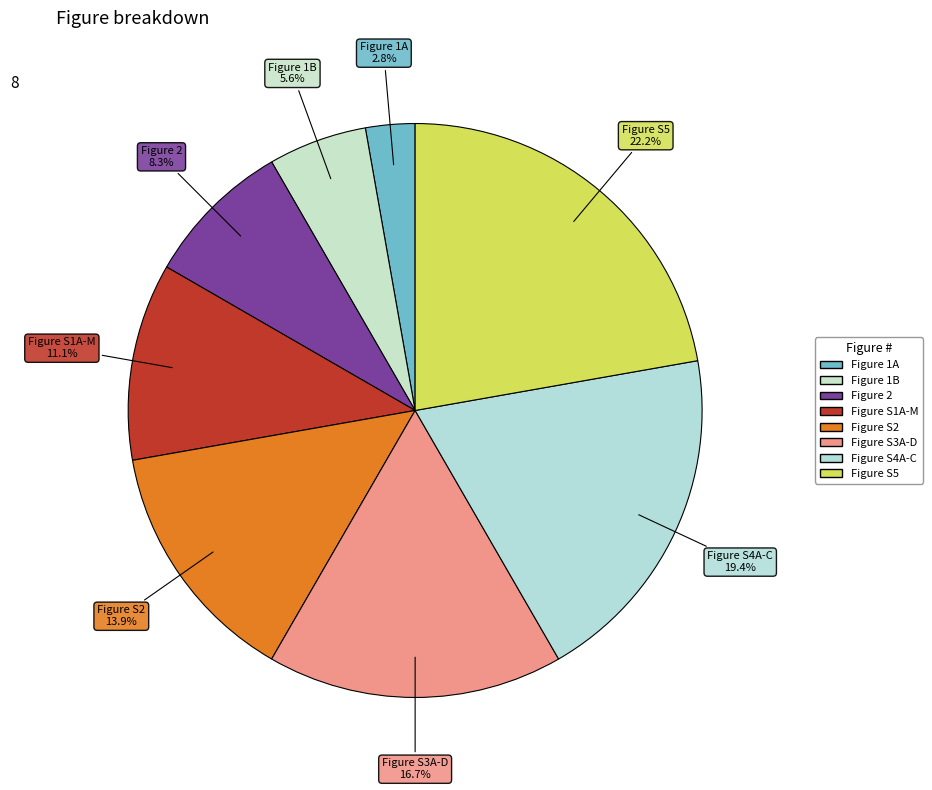

Does Figure S5 account for over 50% of the chart?

No